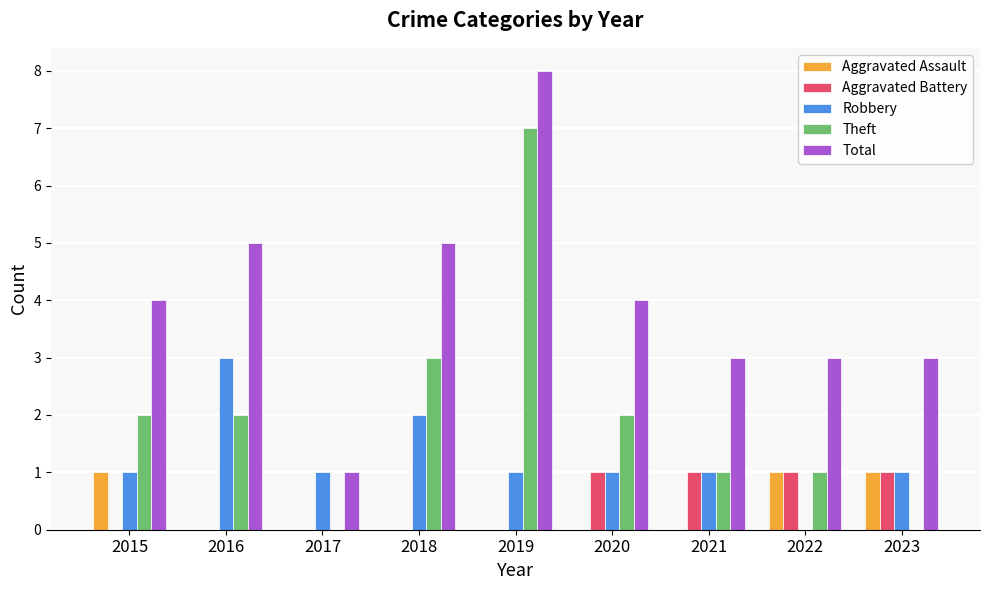

What is the total value across all series at 2020?

8